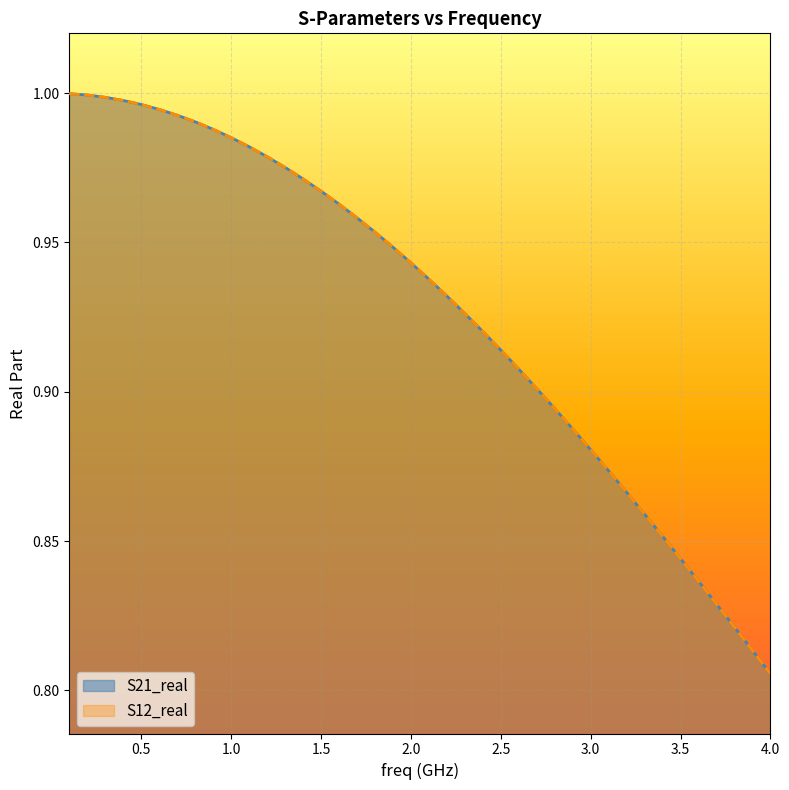

What are all the series names shown in the legend?

S21_real, S12_real